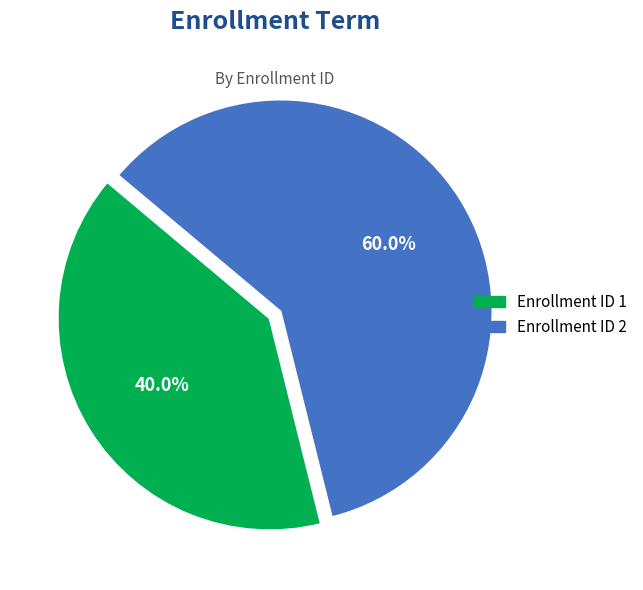

Is there any slice that represents more than half of the pie?

Yes